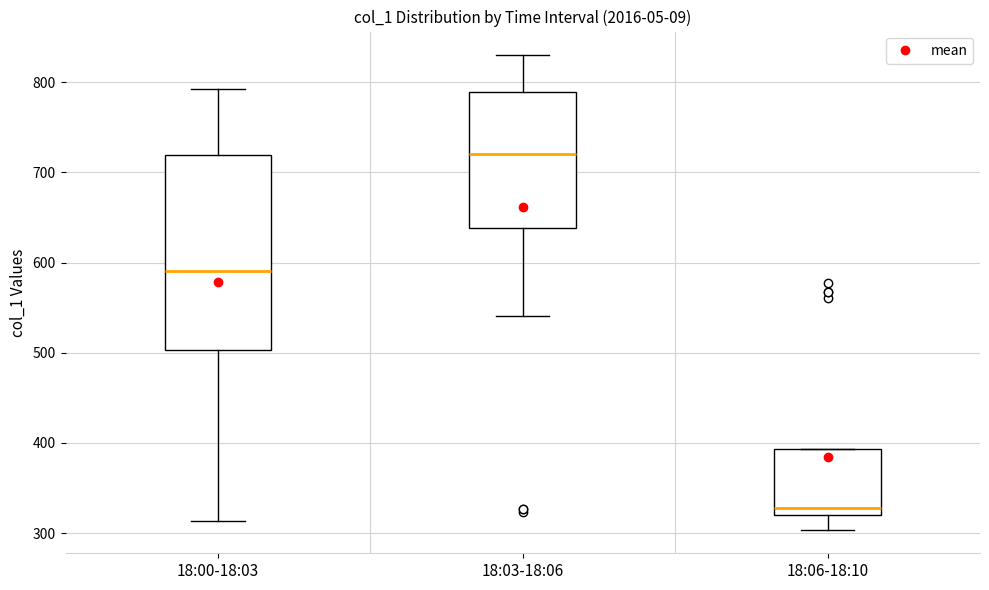

Which box is the tallest, from its lower edge to its upper edge?

18:00-18:03